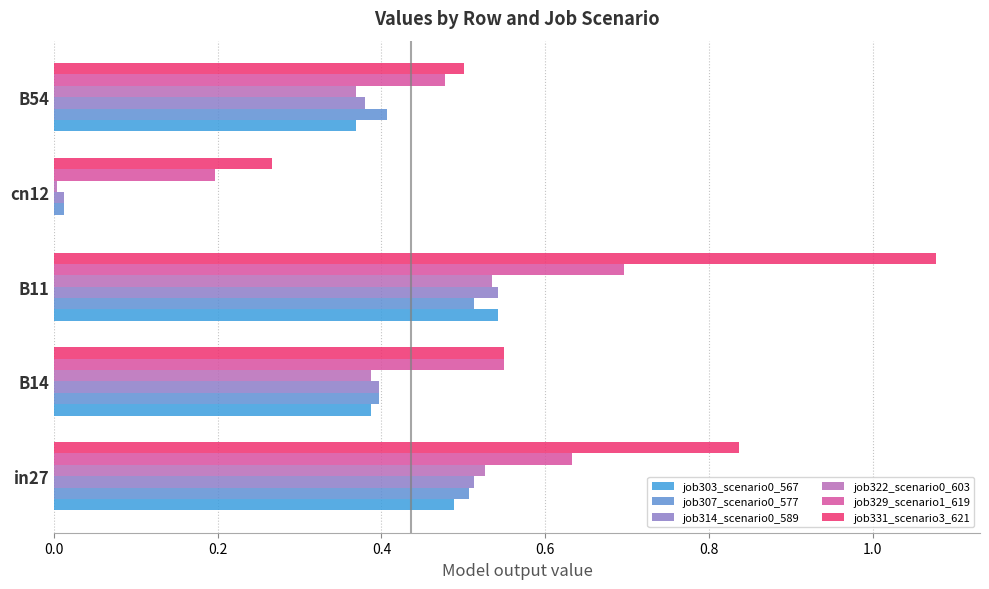

At how many categories does at least one series exceed 0?

5